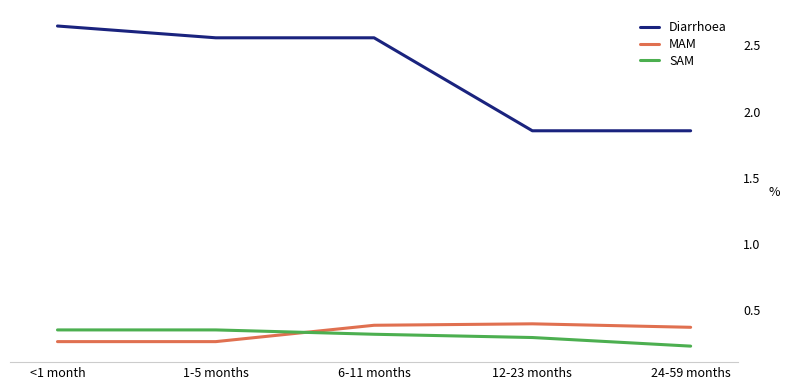

What position from the left is 1-5 months?

2